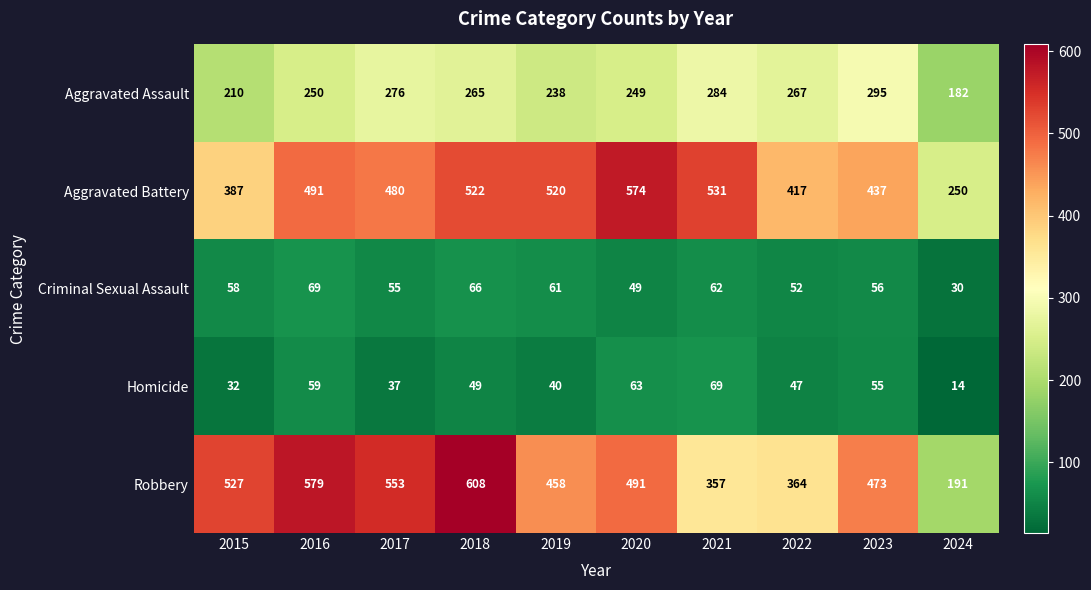

True or false: Criminal Sexual Assault has a value of 69 at 2016.

True